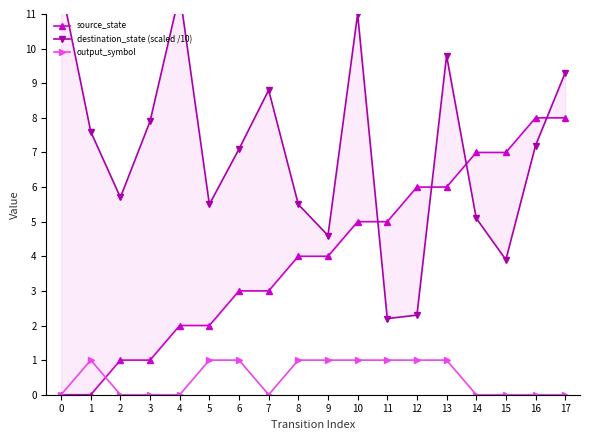

What is the greatest value displayed?

11.8